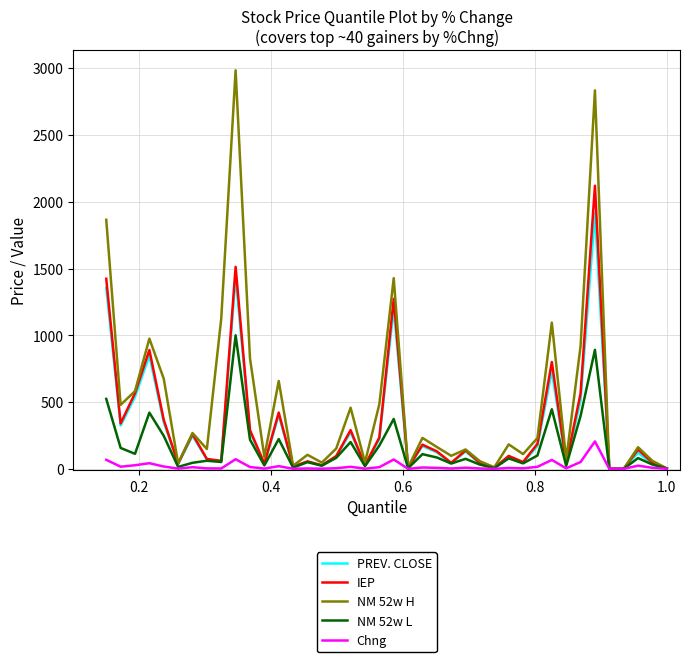

What is the lowest value of the IEP series?

0.1